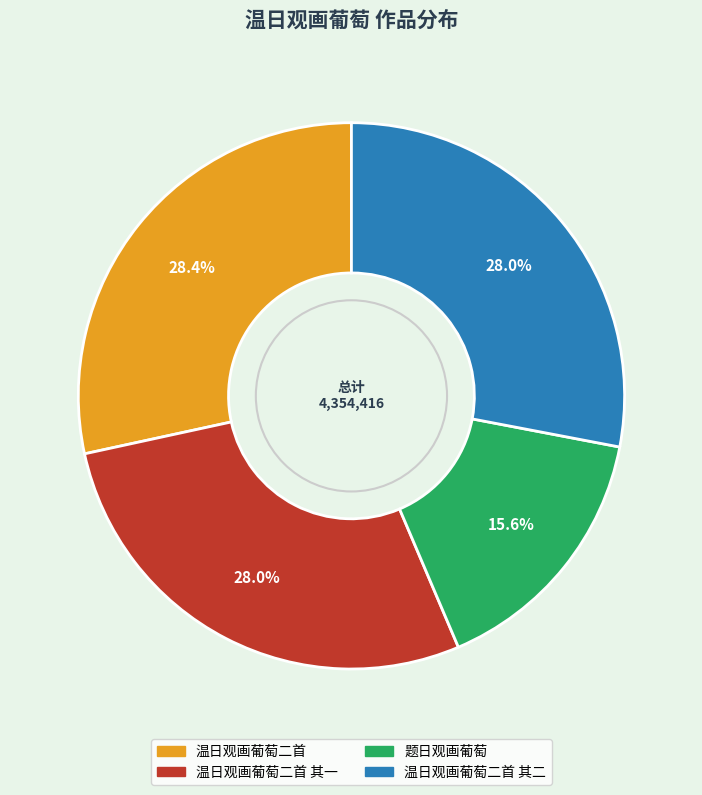

Is there any slice that represents more than half of the pie?

No